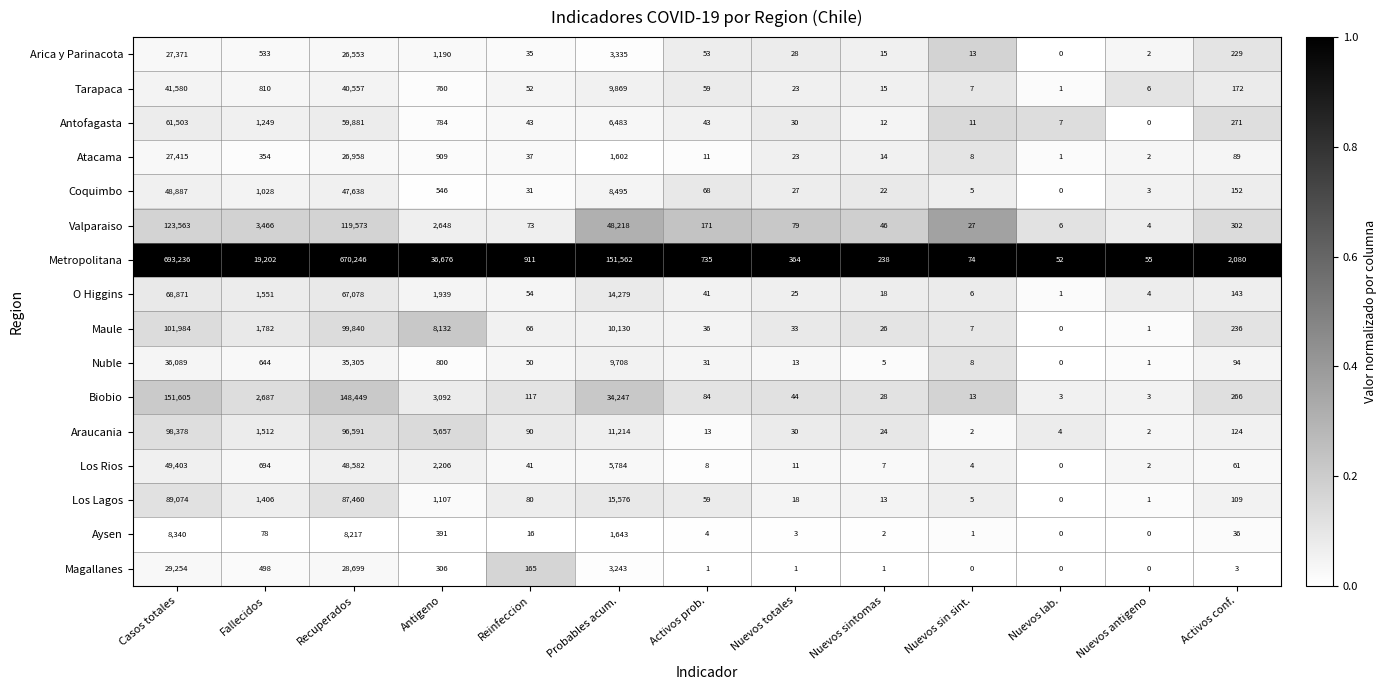

What is the minimum value for Metropolitana?

52